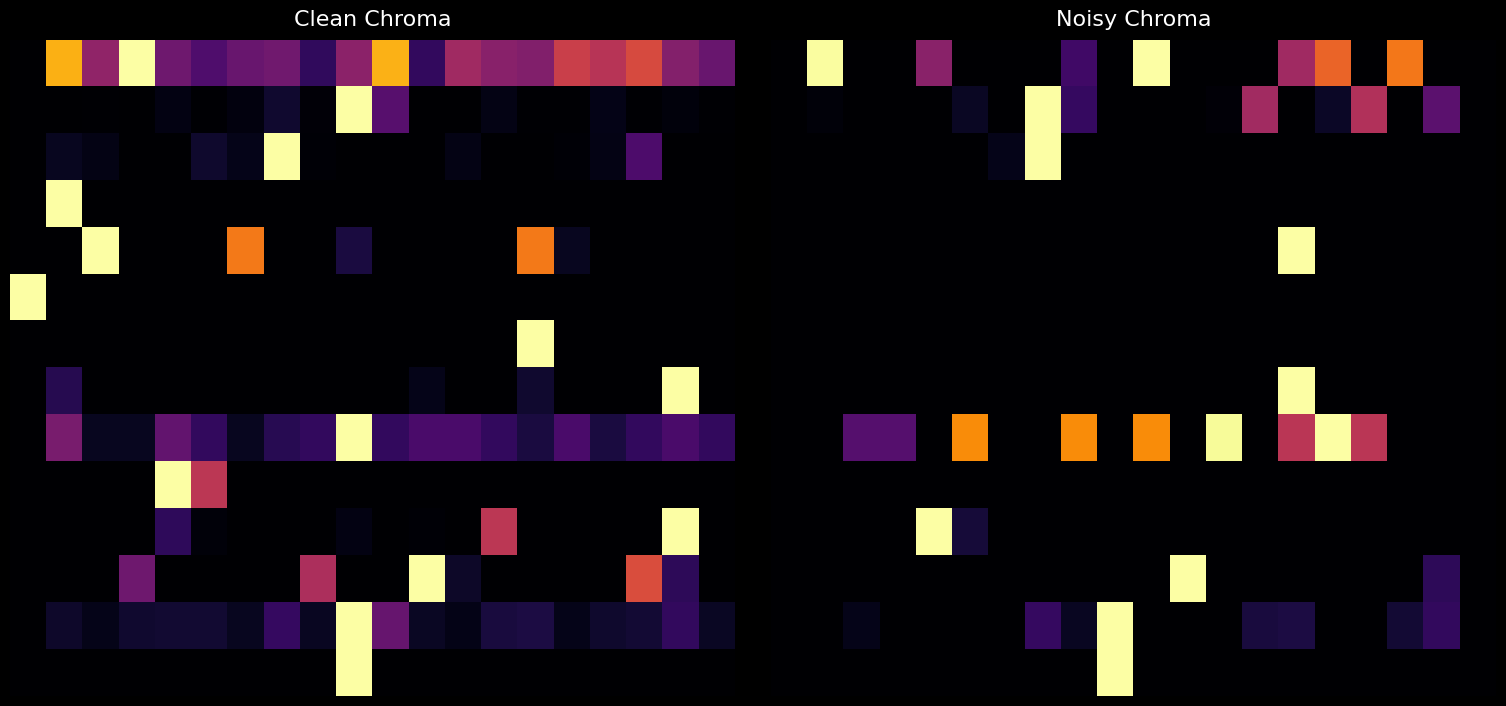

How many categories are shown in the chart?

20